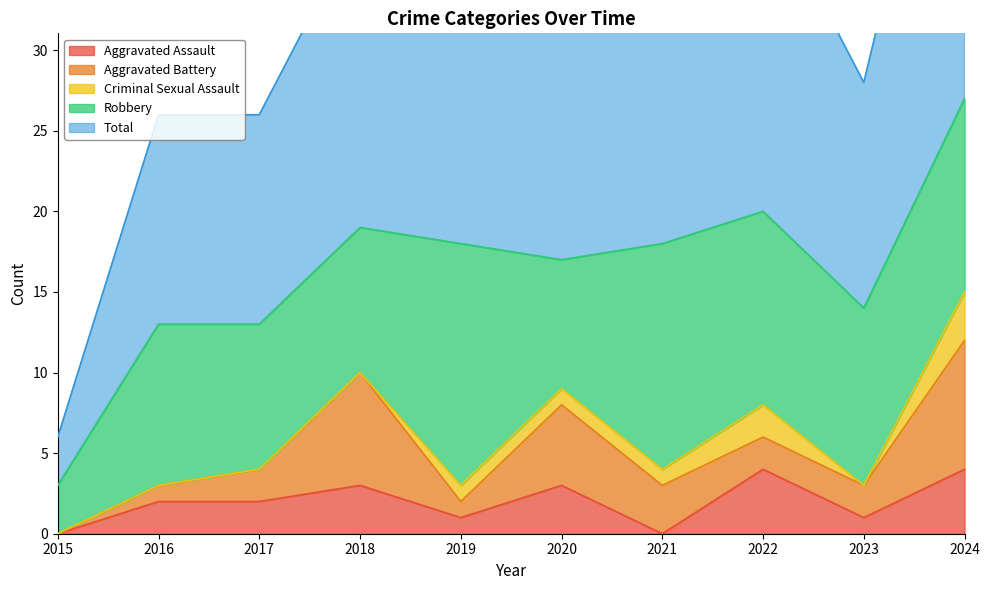

Rank the categories by Robbery value from lowest to highest.

2015, 2020, 2017, 2018, 2016, 2023, 2022, 2024, 2021, 2019